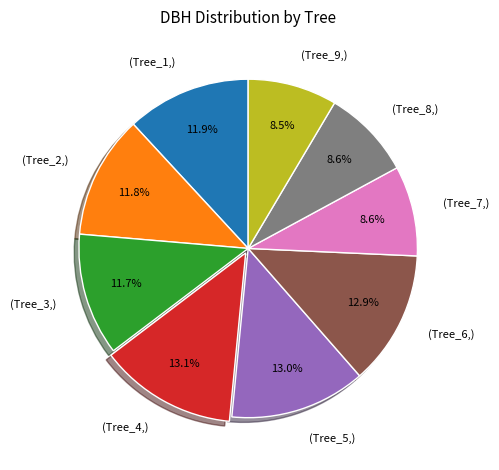

Is there any slice that represents more than half of the pie?

No